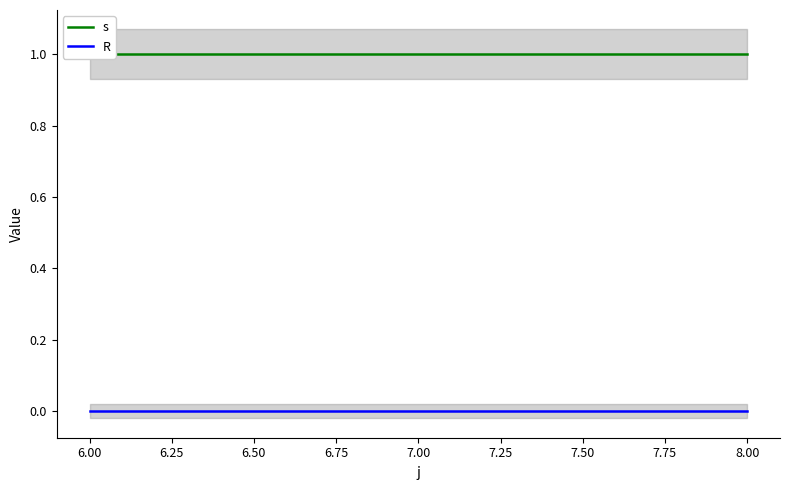

Reading left to right, transcribe all the data shown in this chart.

s: 1	1	1
R: 0	0	0